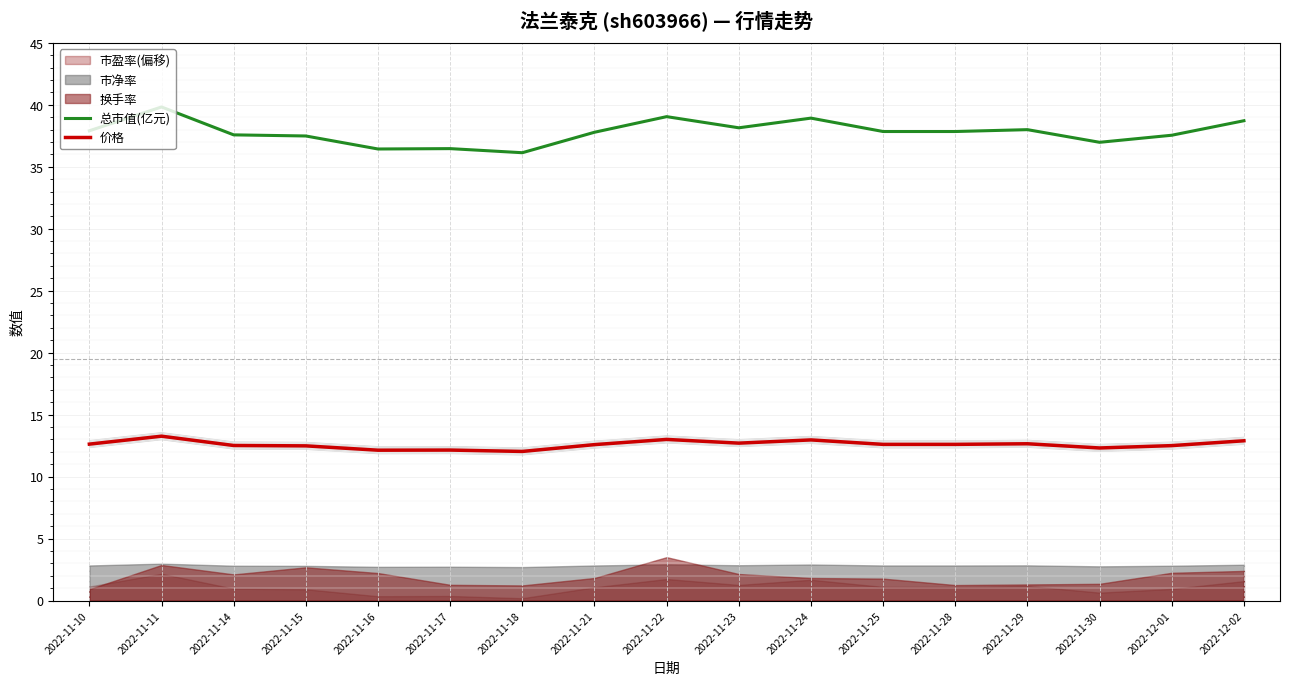

The value of 价格 at 2022-11-14 is 8.7. True or false?

False